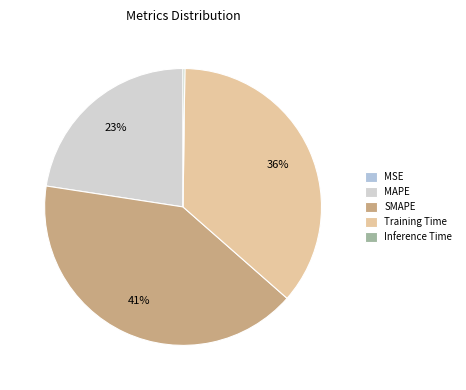

Does MAPE account for over 50% of the chart?

No